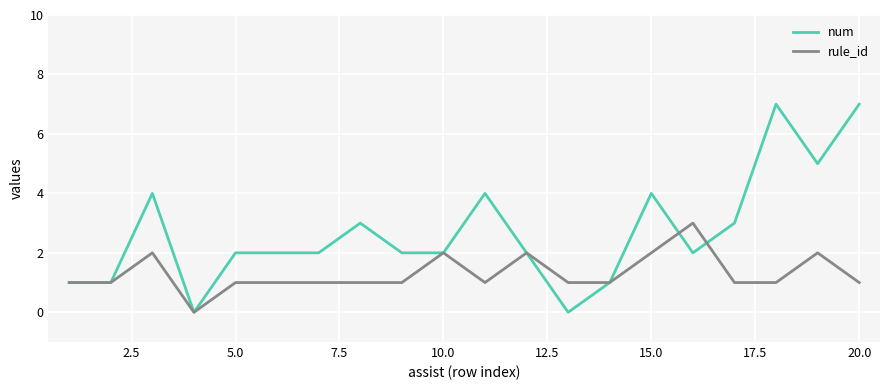

What is the maximum value shown in the chart?

7